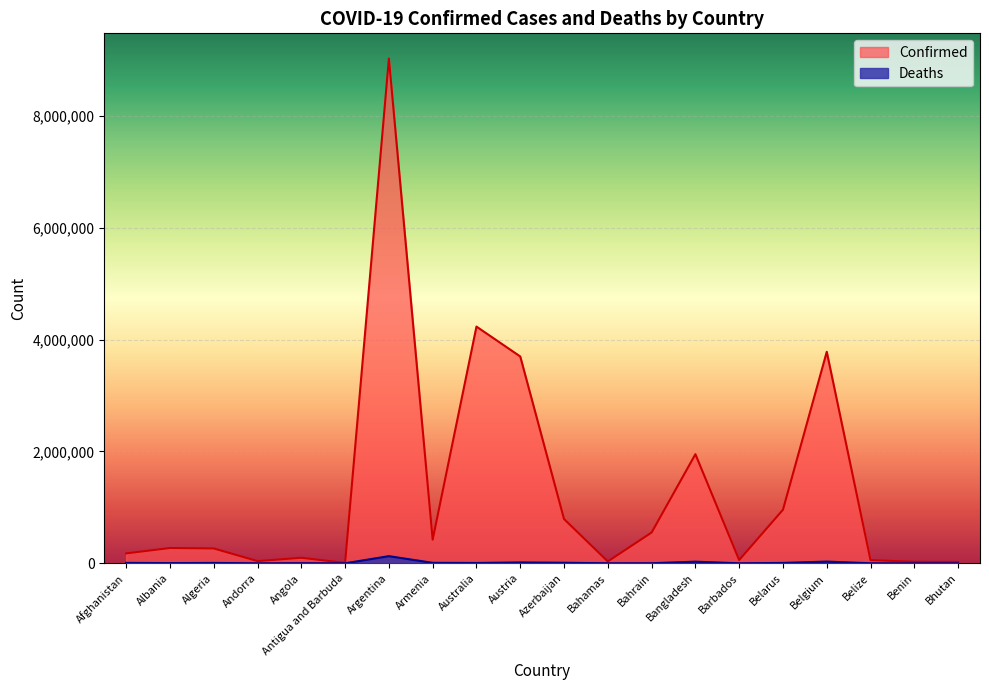

How many data points in Confirmed are less than 273387?

10